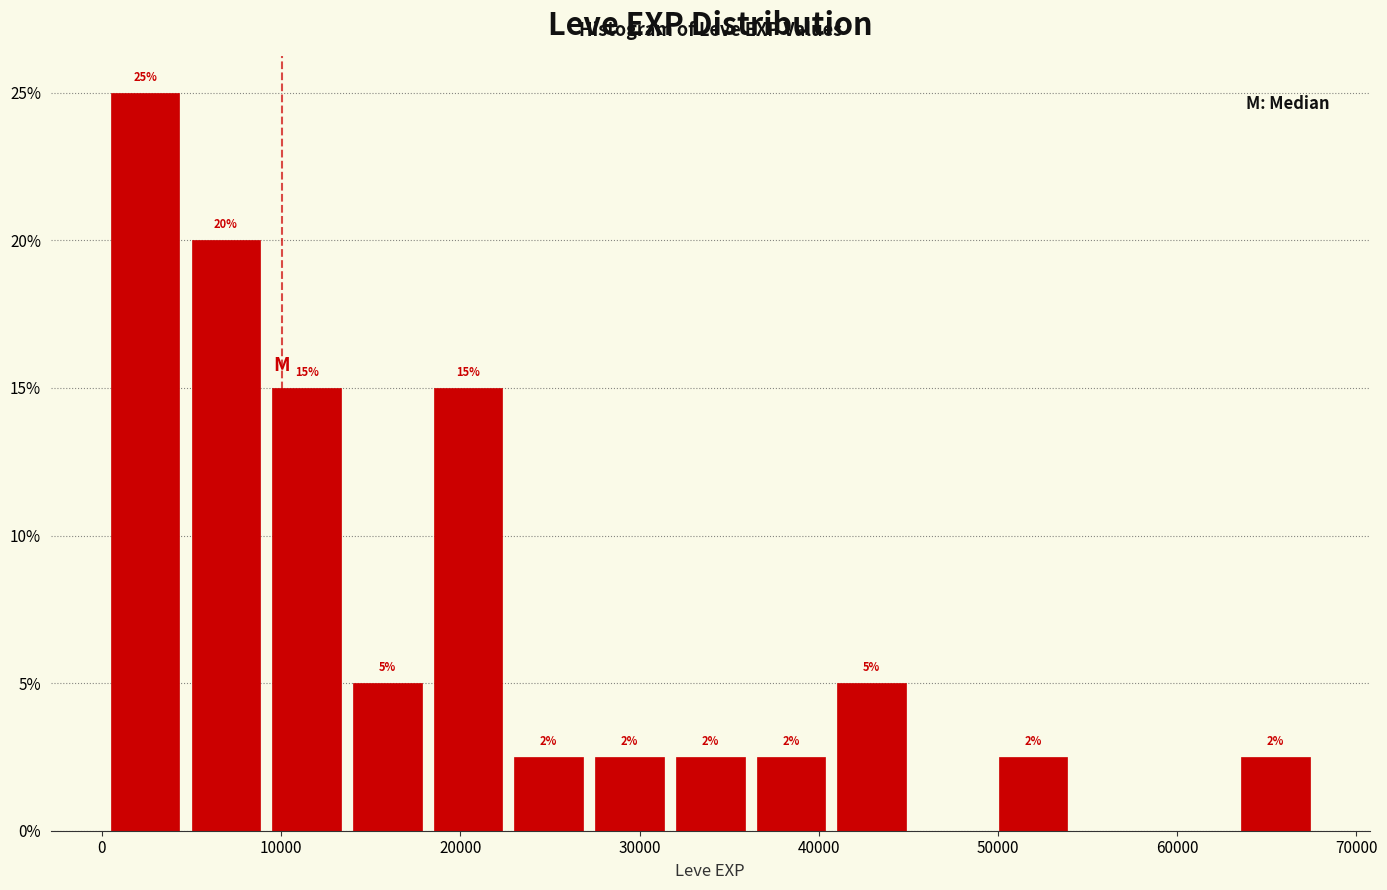

Which range on the x-axis has the tallest bar?

0 to 5000